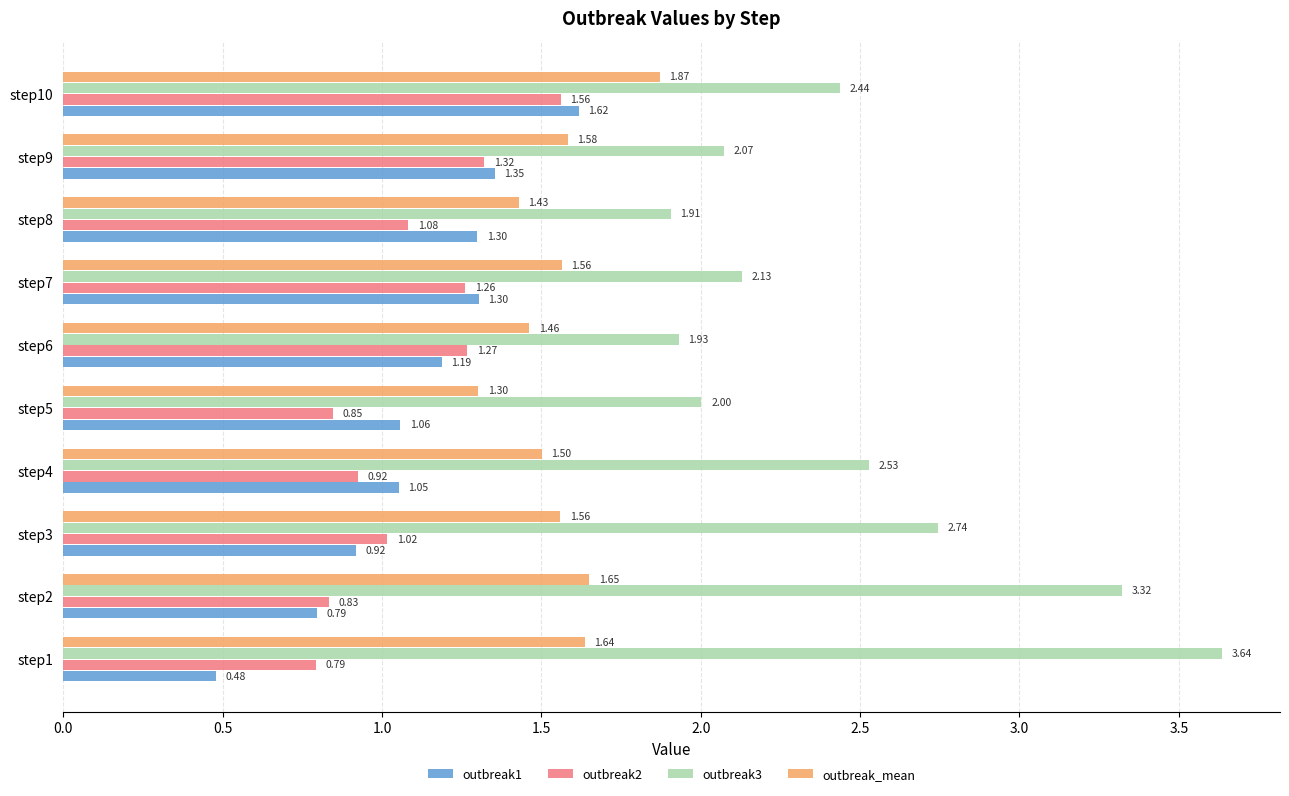

What is the difference between the maximum and second lowest values in the outbreak_mean series?

0.4